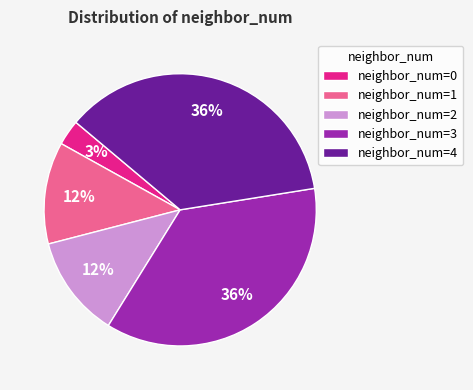

Combined, do neighbor_num=2 and neighbor_num=0 account for over 50%?

No